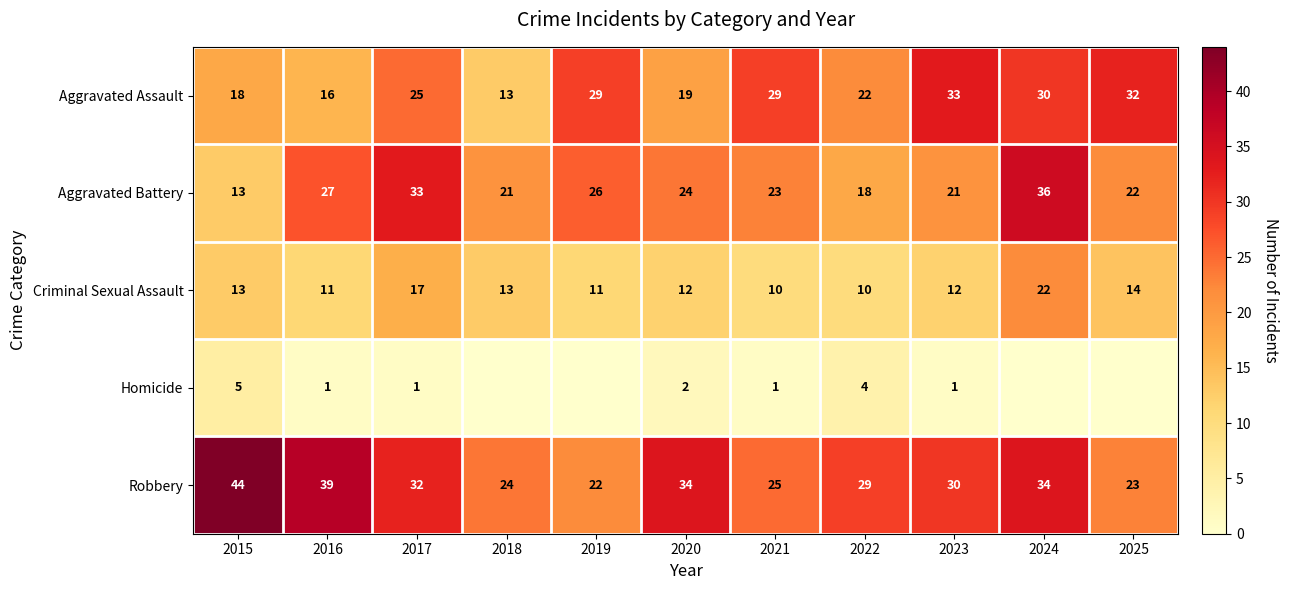

What value does the Aggravated Assault series have at 2015, to the nearest 10?

20